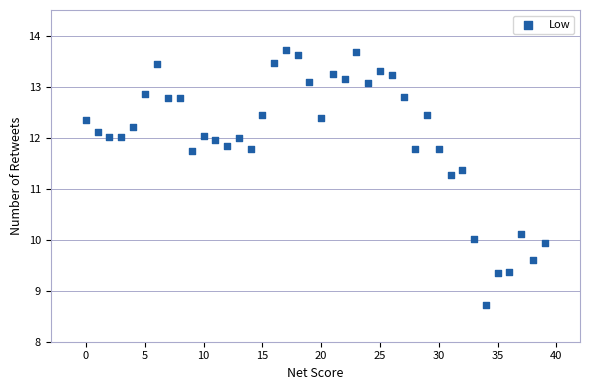

What Y value in the scatter plot is closest to 11?

11.3